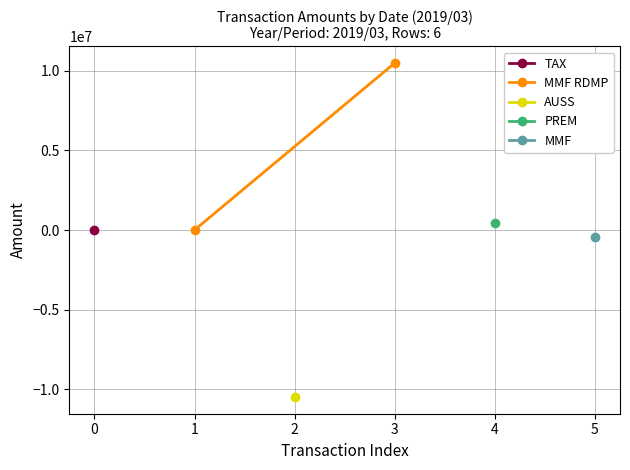

The value at 1 is 623.5. True or false?

False